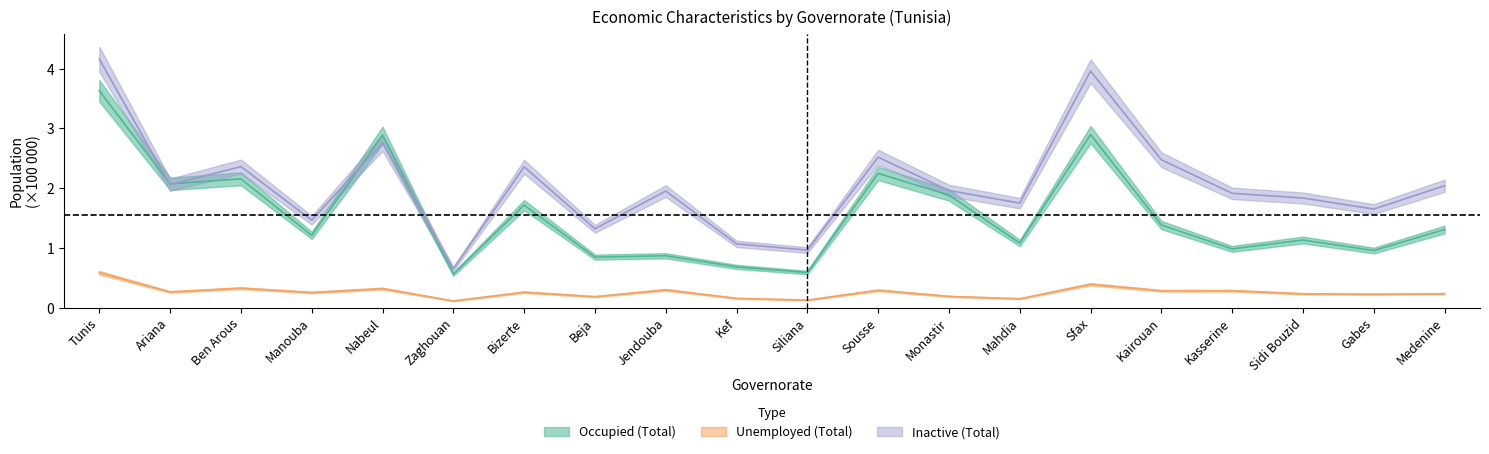

What is the total value across all series at Tunis?

8.4